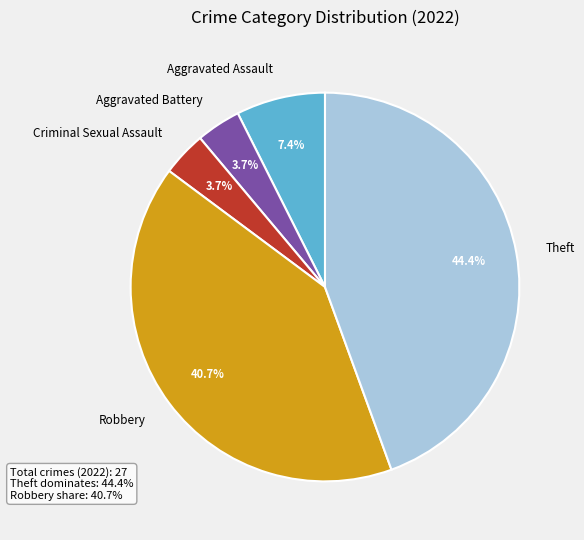

What is the total percentage of Aggravated Battery and Criminal Sexual Assault?

7.4%